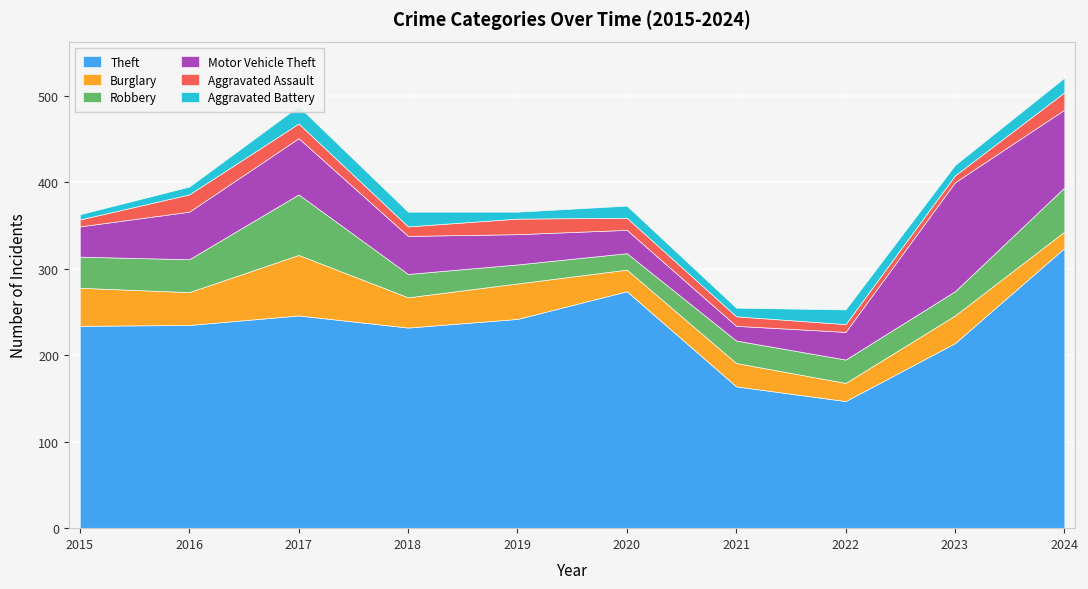

Where does the Aggravated Battery series first go above 14?

2017